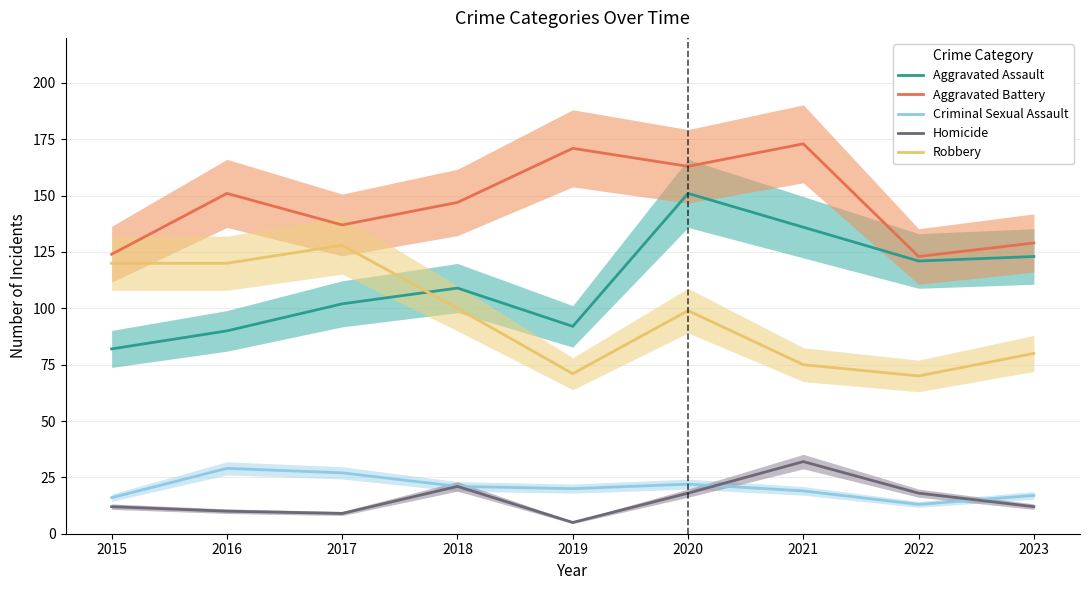

True or false: Criminal Sexual Assault and Aggravated Battery intersect in this chart.

False